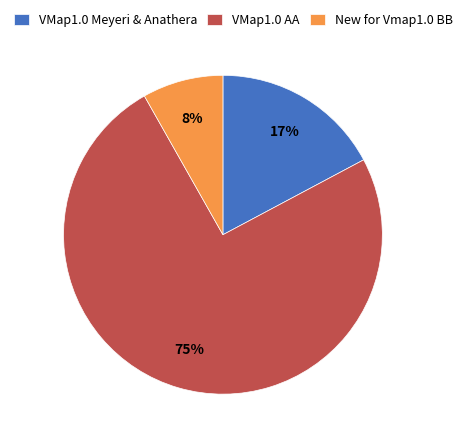

To the nearest percent, what is the combined percentage of VMap1.0 Meyeri & Anathera and New for Vmap1.0 BB?

25%